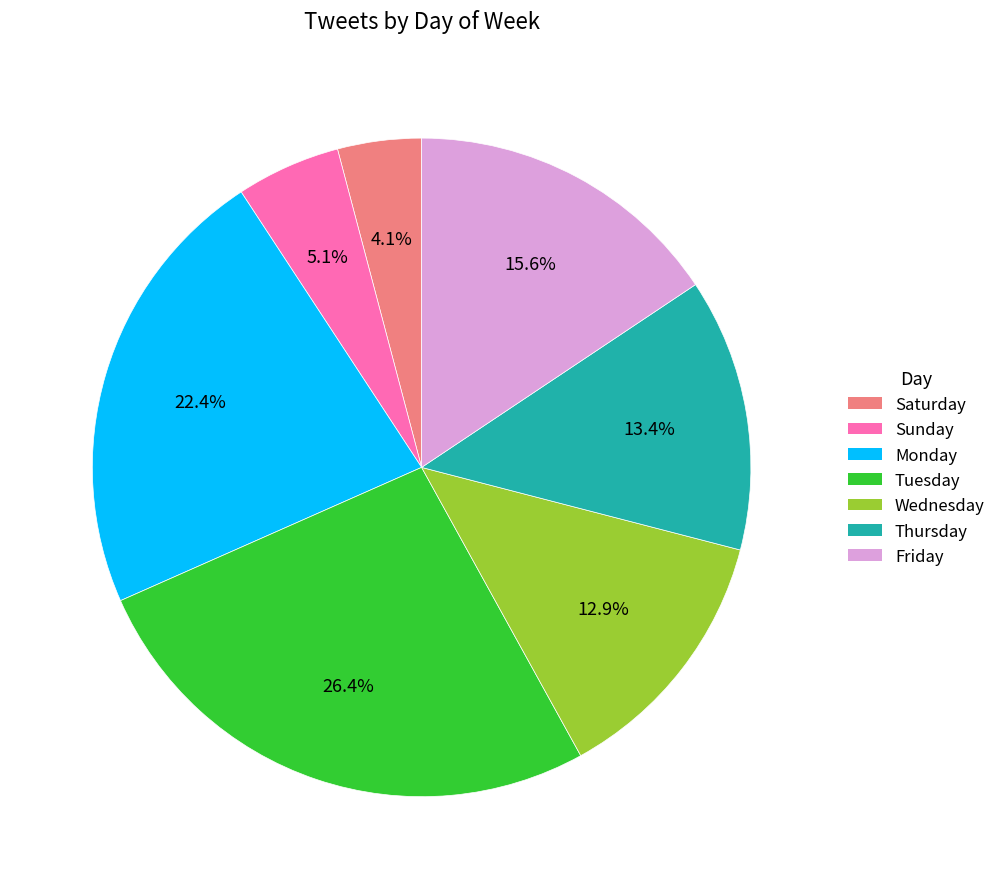

Is Wednesday the majority of the pie?

No